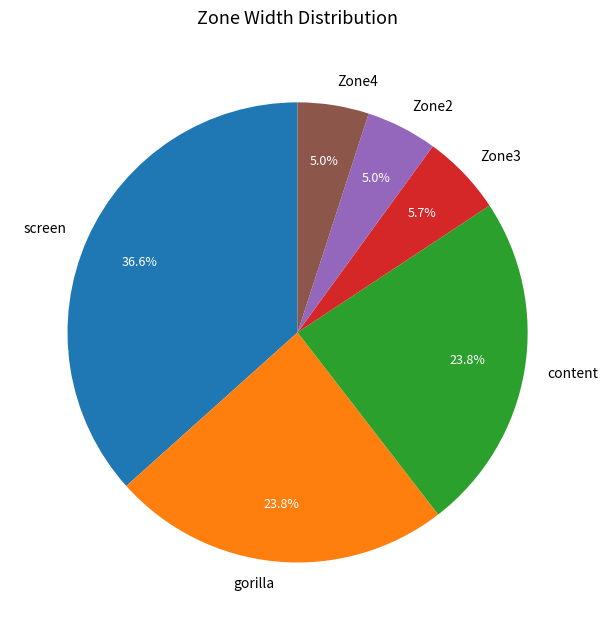

To the nearest percent, what is the difference between the largest and smallest slice percentages?

32%